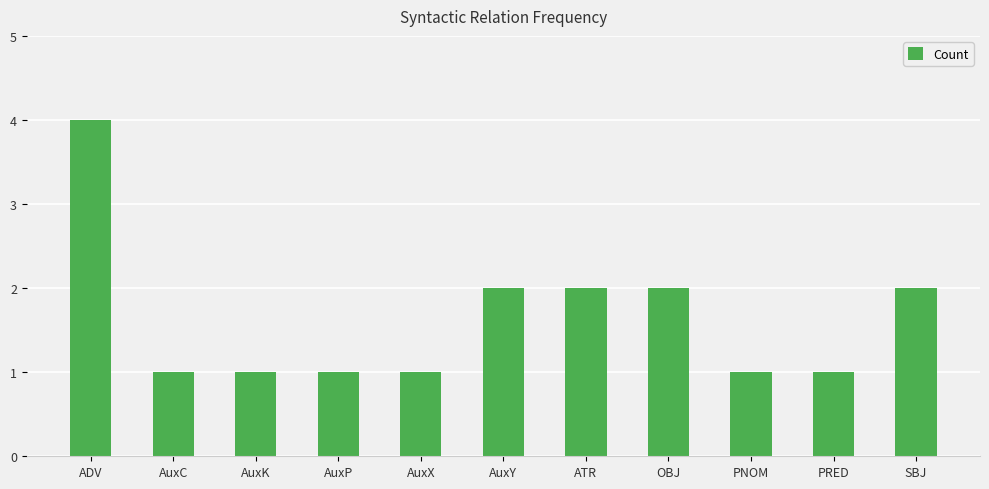

What is the sum of all values?

18